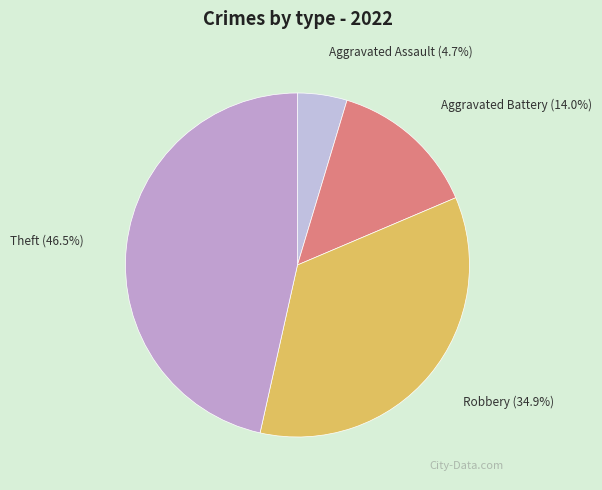

How many slices are in this pie chart?

4